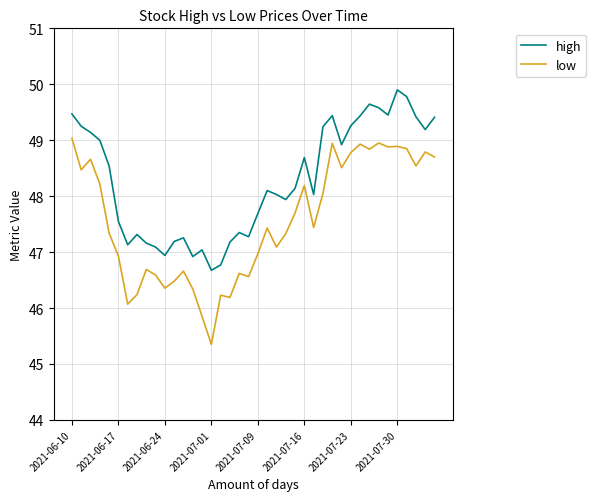

What is the difference between the maximum and minimum values in the low series?

3.7